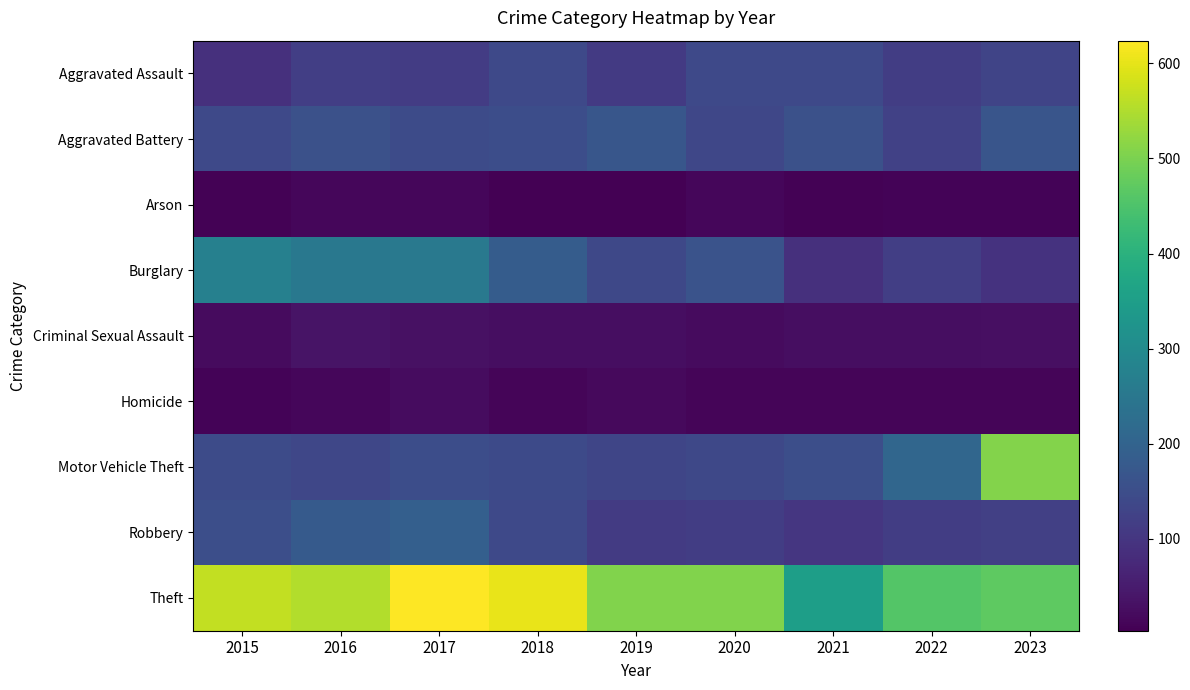

Which series has the largest total across all categories?

Theft